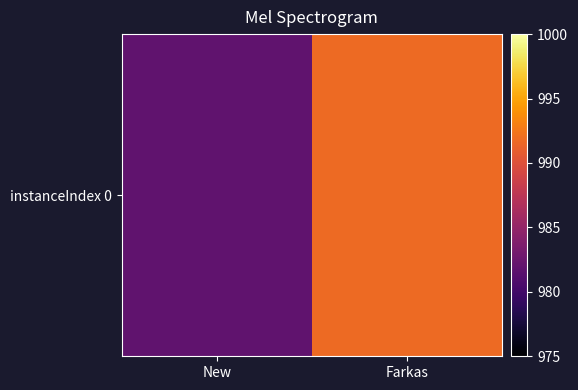

How many series are shown in this chart?

1